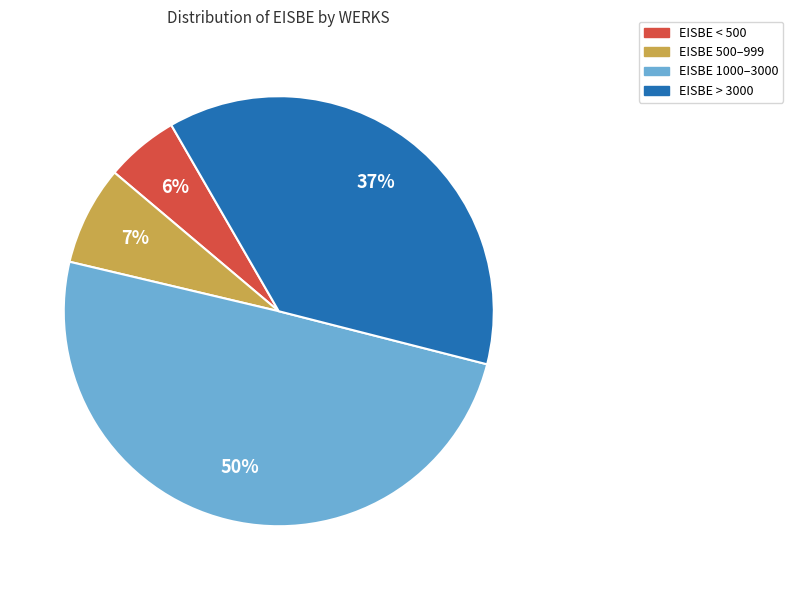

To the nearest percent, what is the difference between the largest and smallest slice percentages?

44%